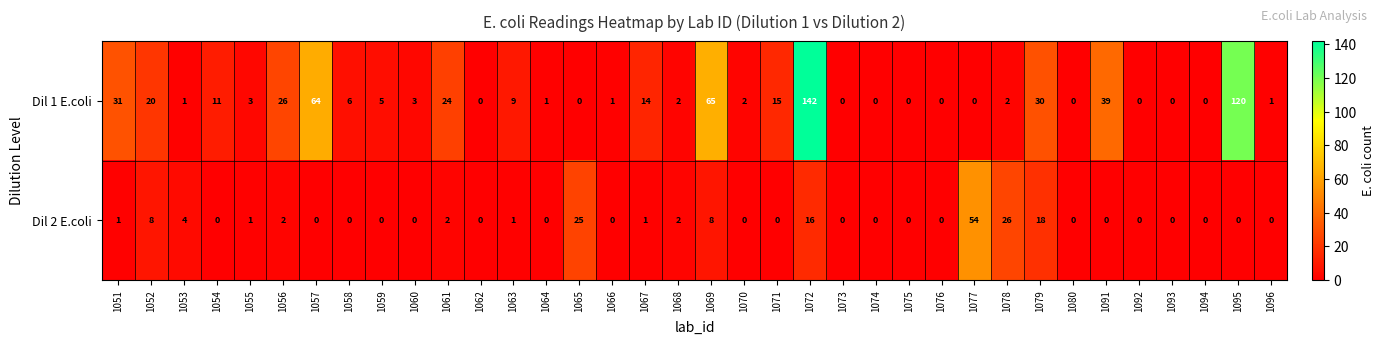

List the series in order of their peak value, lowest first.

Dil 2 E.coli, Dil 1 E.coli